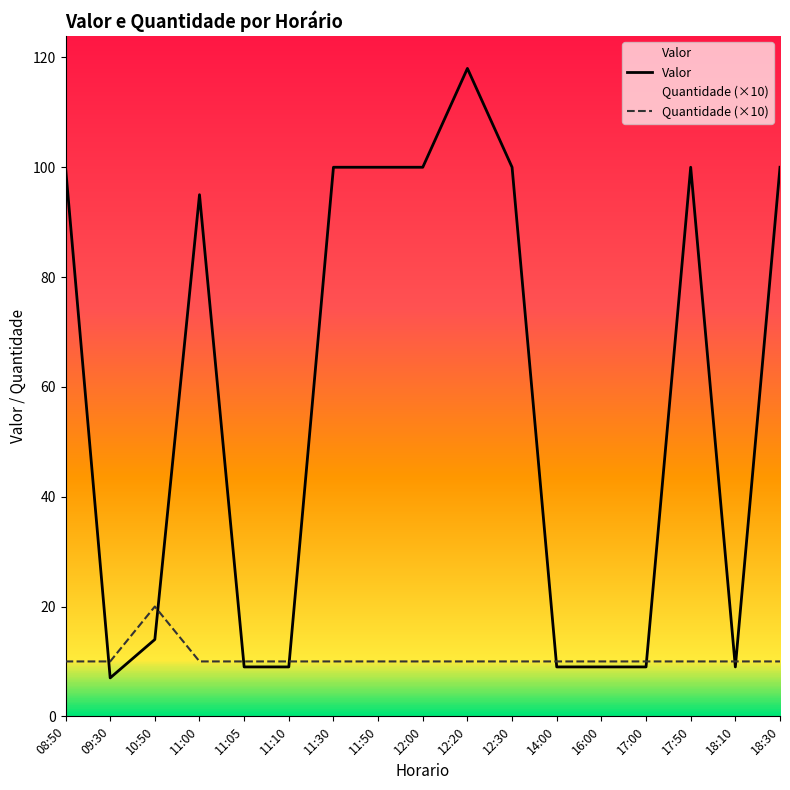

Rank the series by their average value, from lowest to highest.

Quantidade (×10), Valor